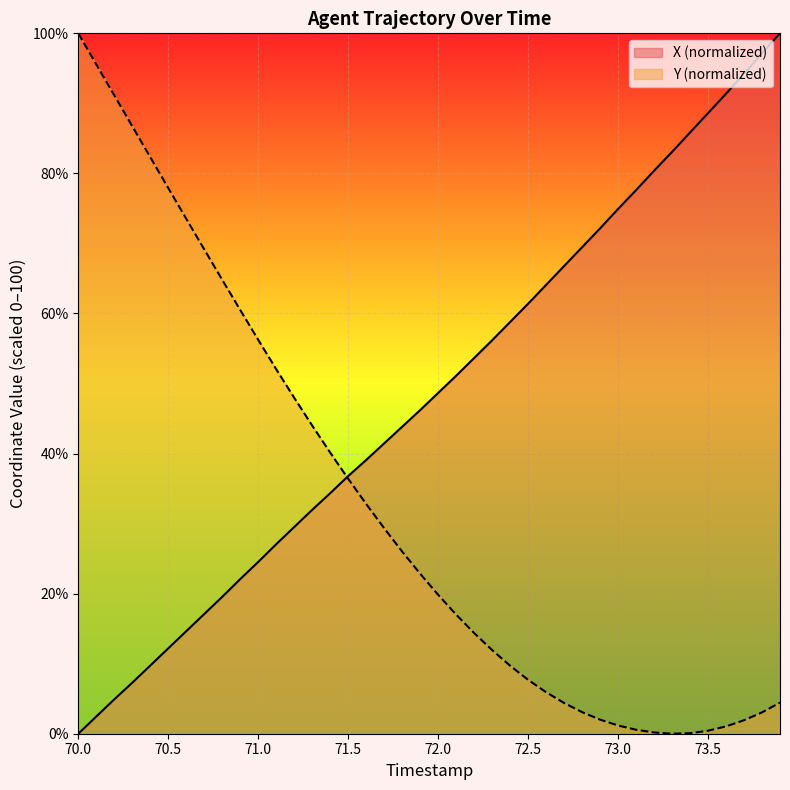

How many values in the X series are below 48?

20